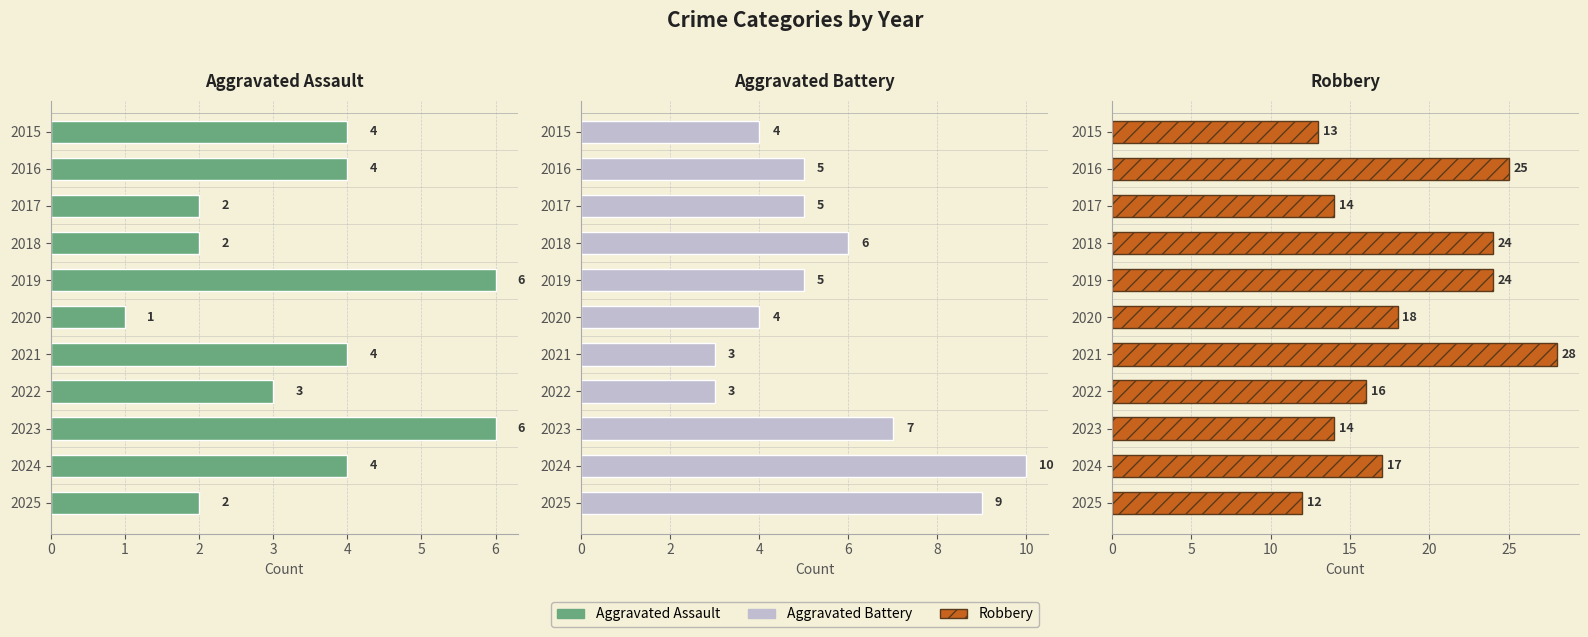

Reading right to left, extract all data points from this chart.

Aggravated Assault: 2	4	6	3	4	1	6	2	2	4	4
Aggravated Battery: 9	10	7	3	3	4	5	6	5	5	4
Robbery: 12	17	14	16	28	18	24	24	14	25	13